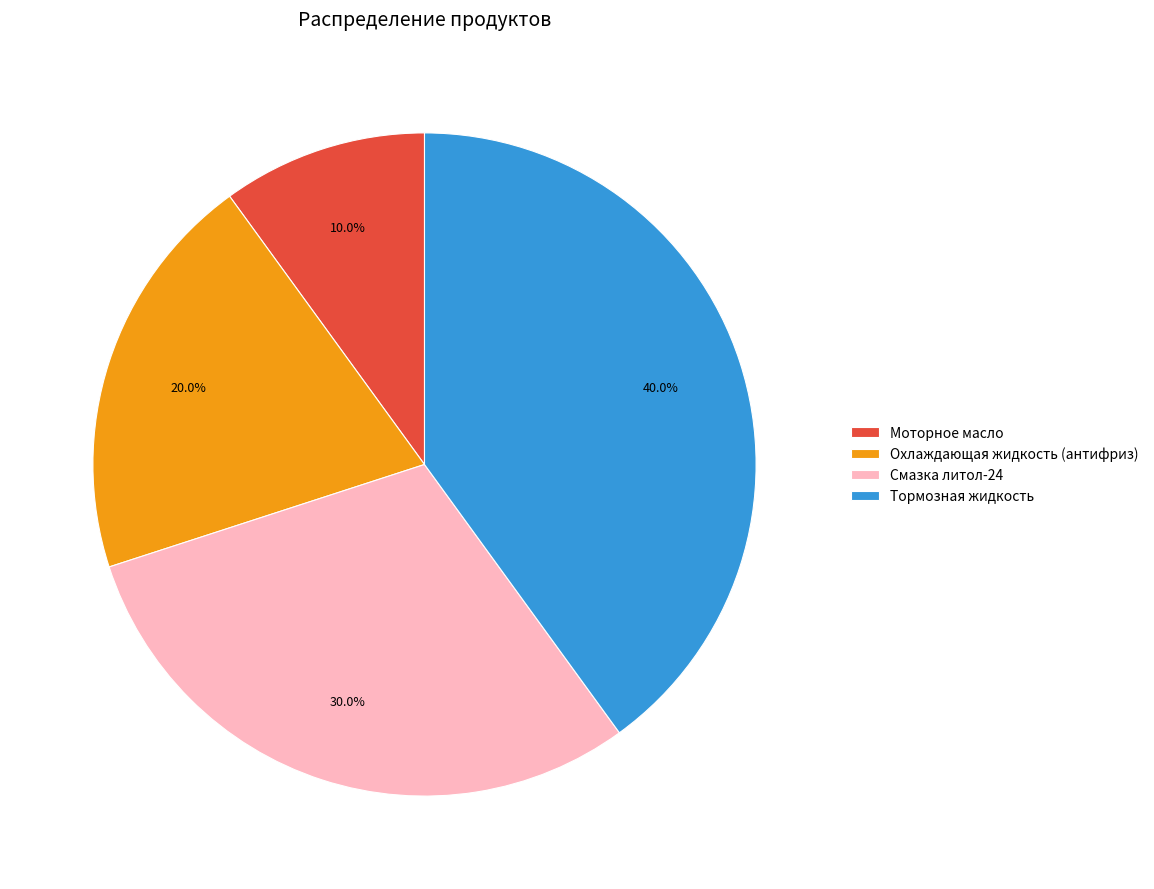

Count the number of slices in the pie.

4